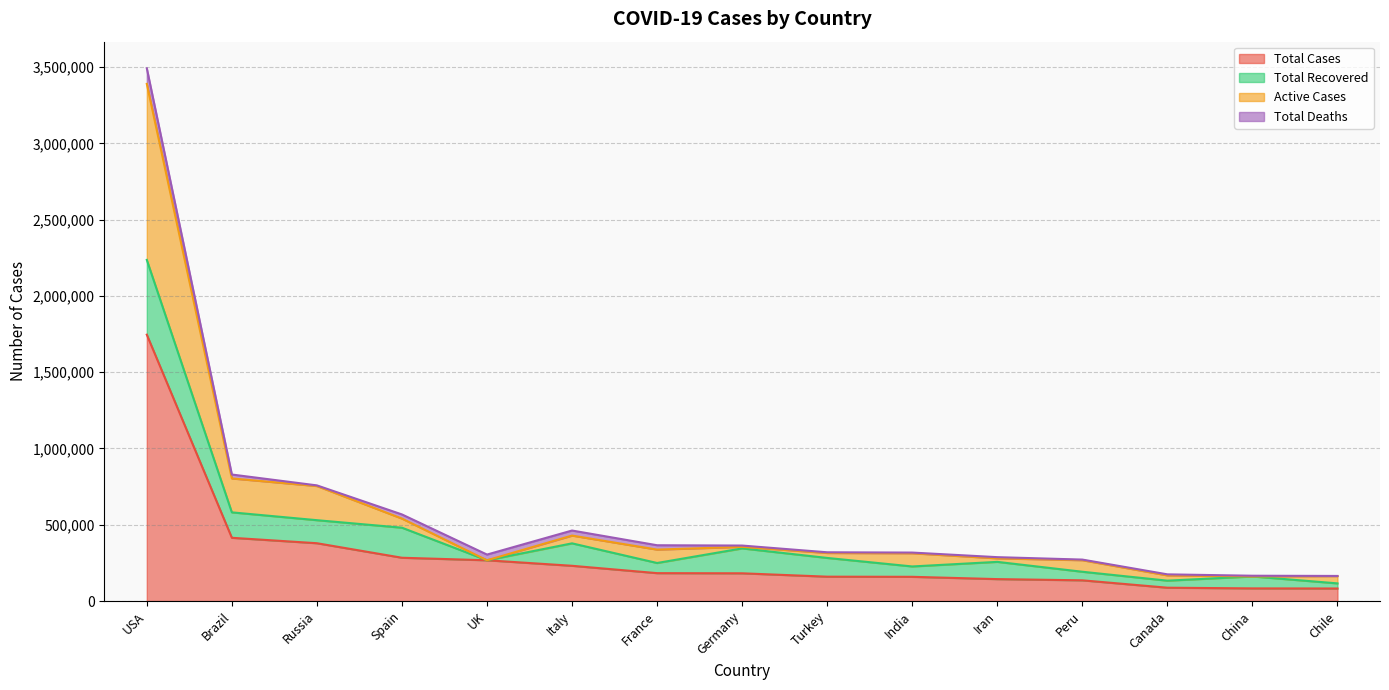

True or false: Total Cases has more than 0 points higher than both neighbors.

False